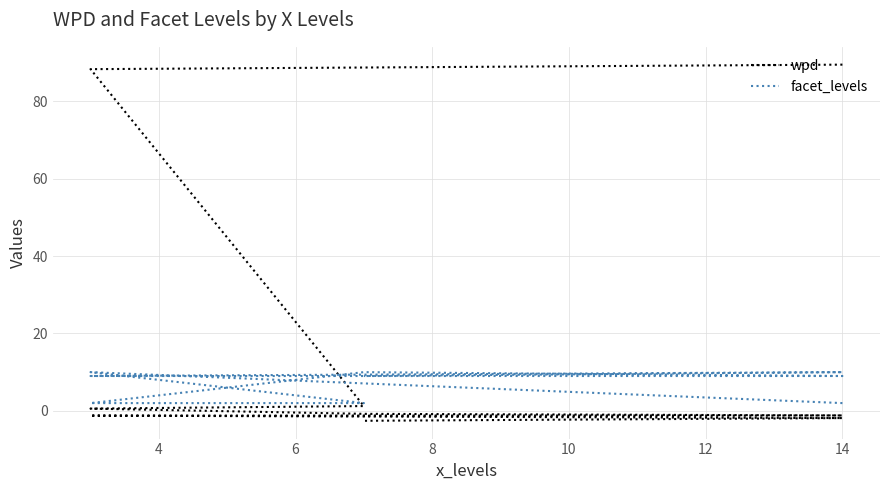

What is the approximate value of facet_levels at 14?

2.0